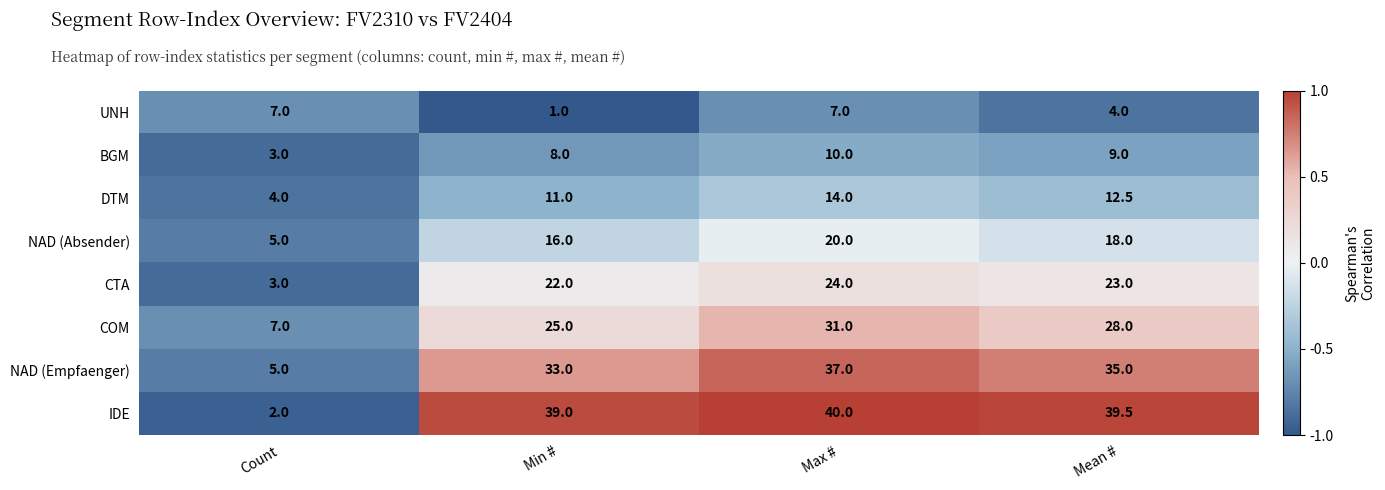

At which category is the sum across all series the highest?

Max #